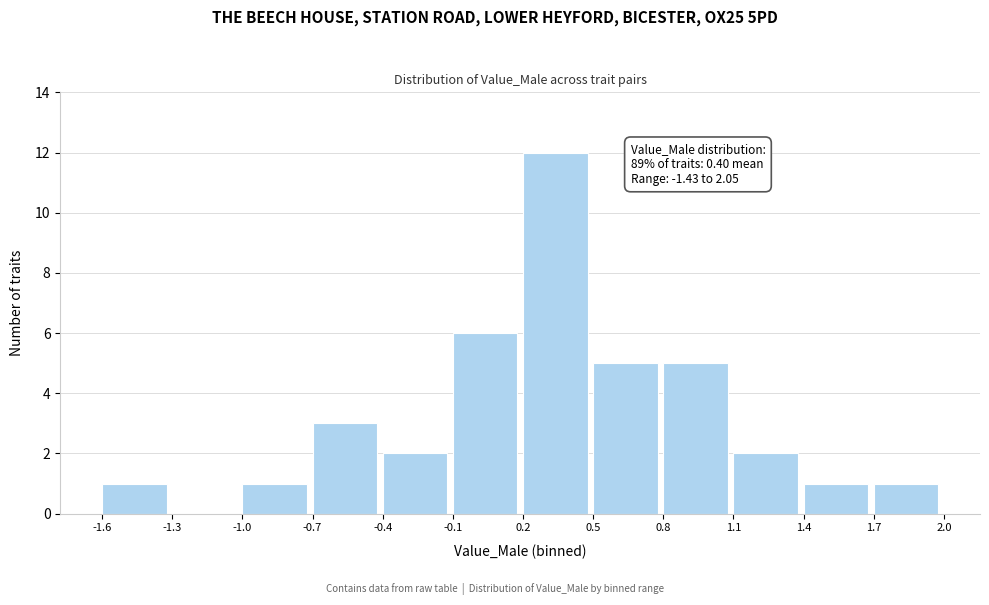

Which range on the x-axis has the tallest bar?

0.2 to 0.5